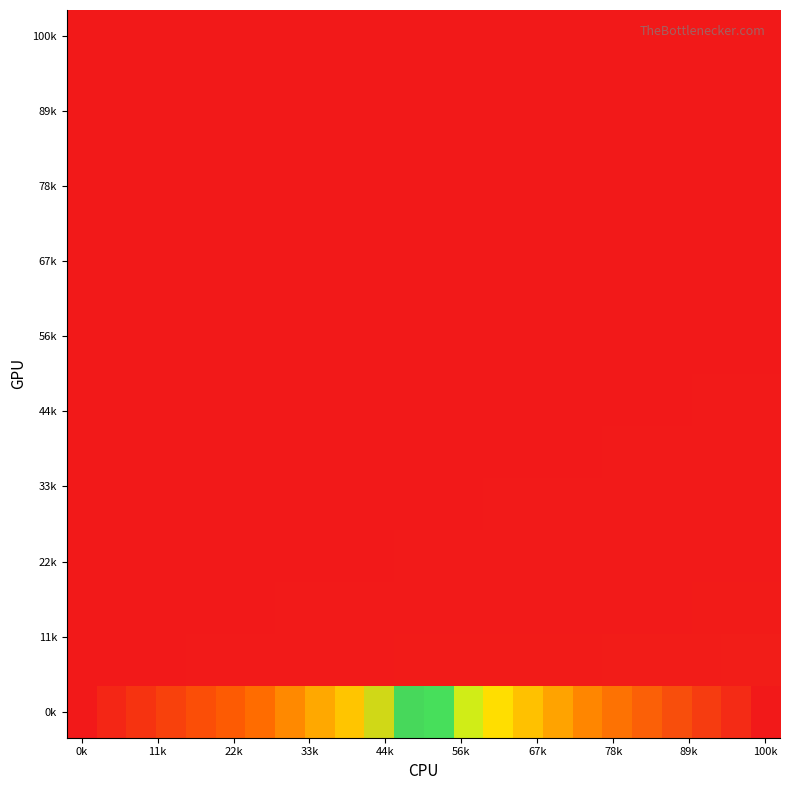

At which category is the sum across all series the highest?

100k